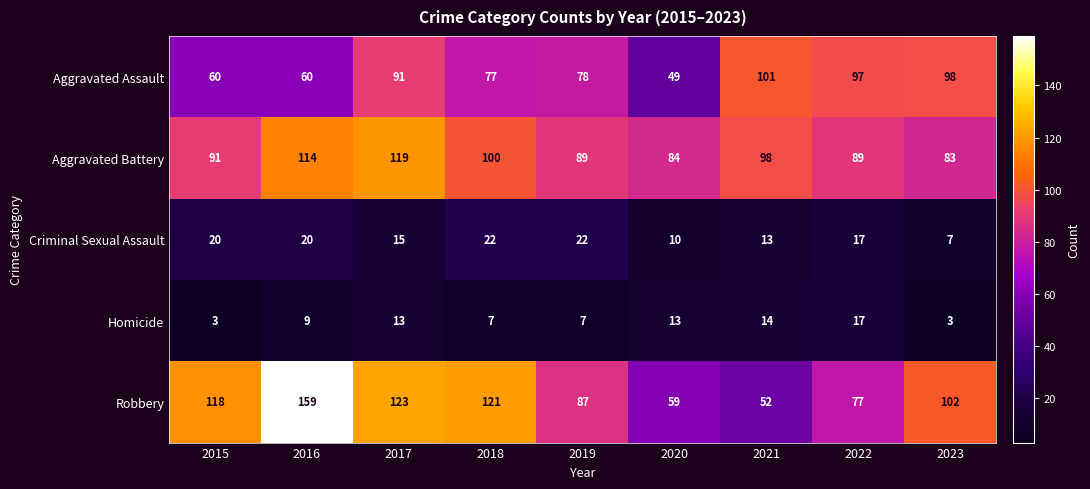

What is the total value across all series at 2017?

361